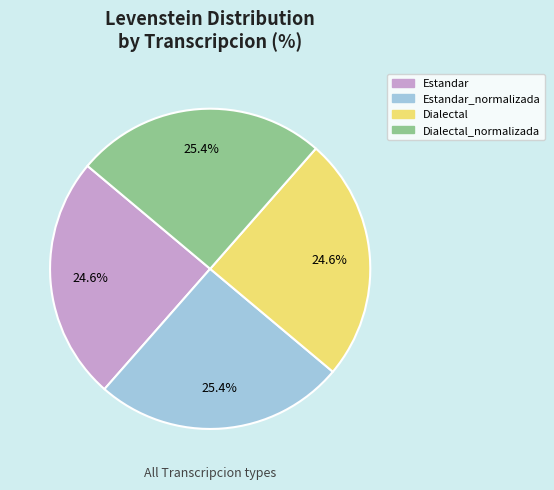

Is there any slice that represents more than half of the pie?

No